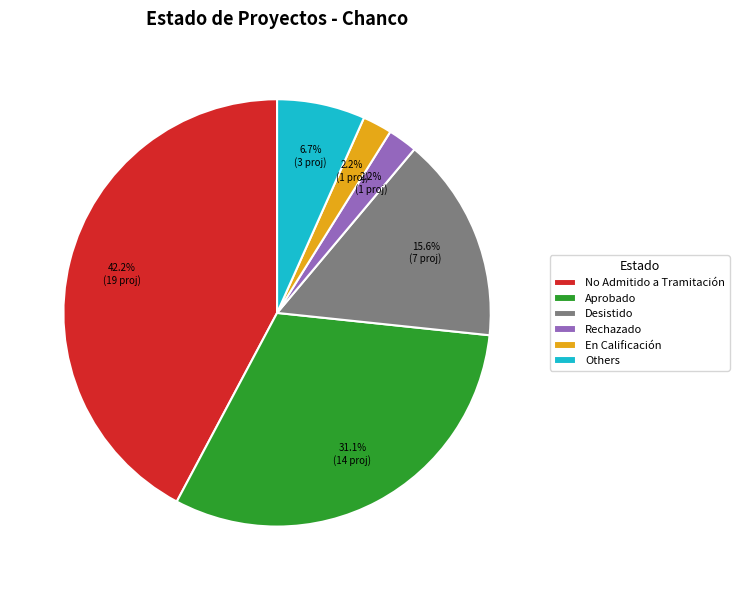

What percentage do Others and En Calificación together represent?

8.9%